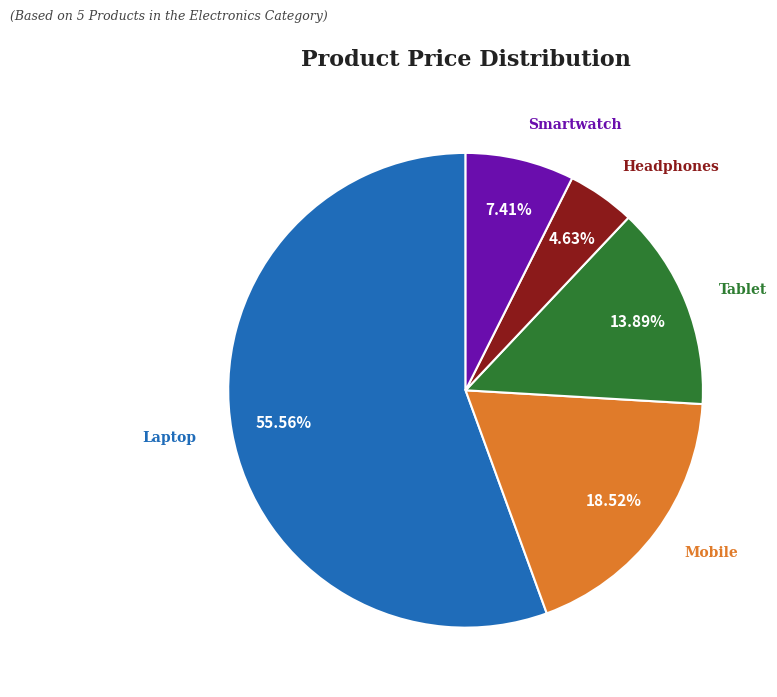

To the nearest percent, what portion does Tablet represent?

14%